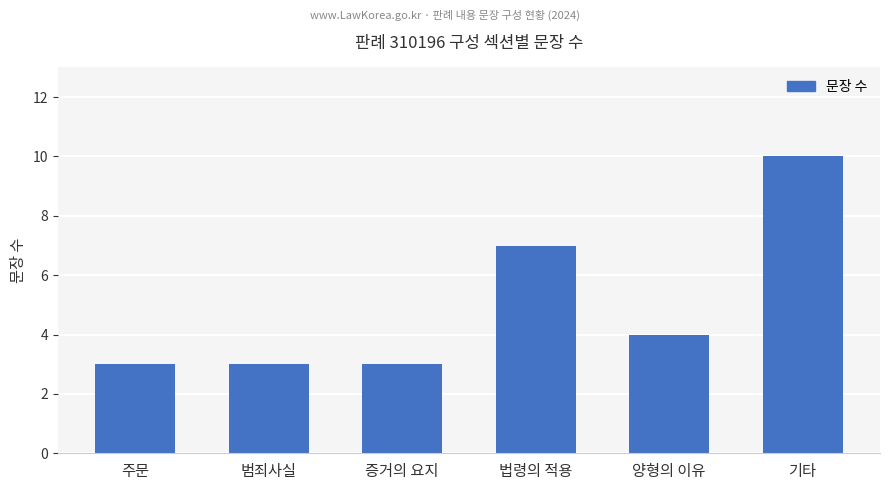

What is the ratio of the value at 기타 to the value at 법령의 적용?

1.4